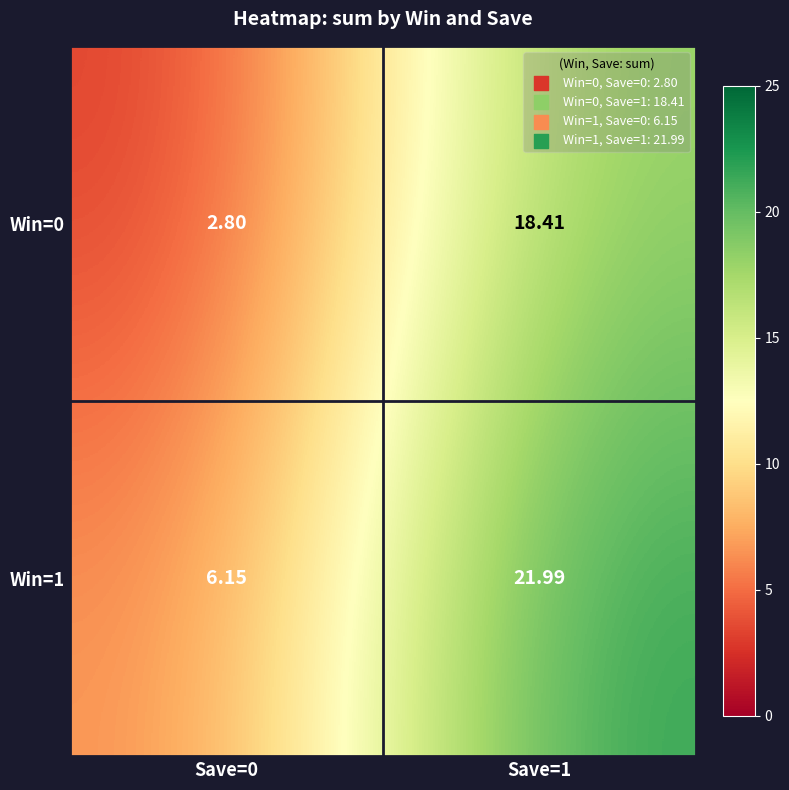

How many distinct data groups are displayed?

2